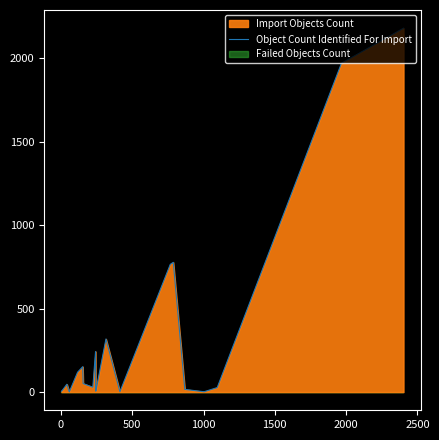

What is the highest value of the Object Count Identified For Import series?

2179